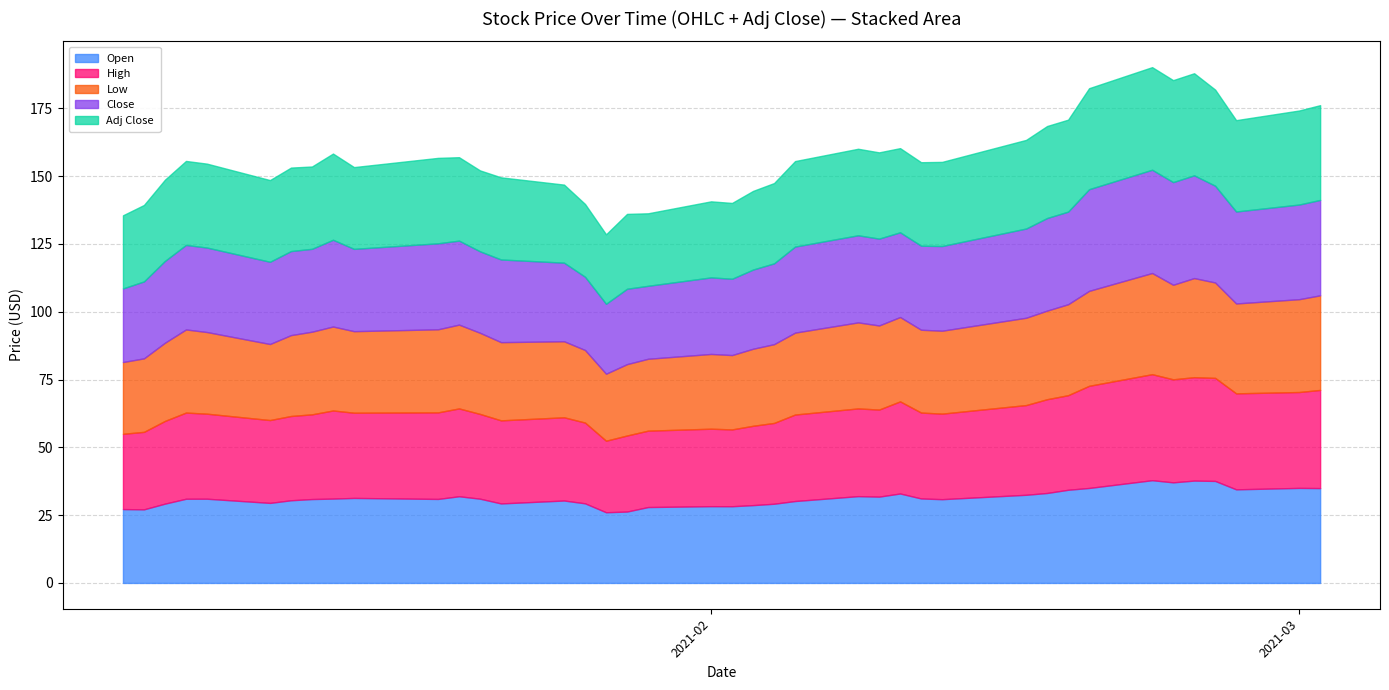

At how many categories does at least one series exceed 39?

1